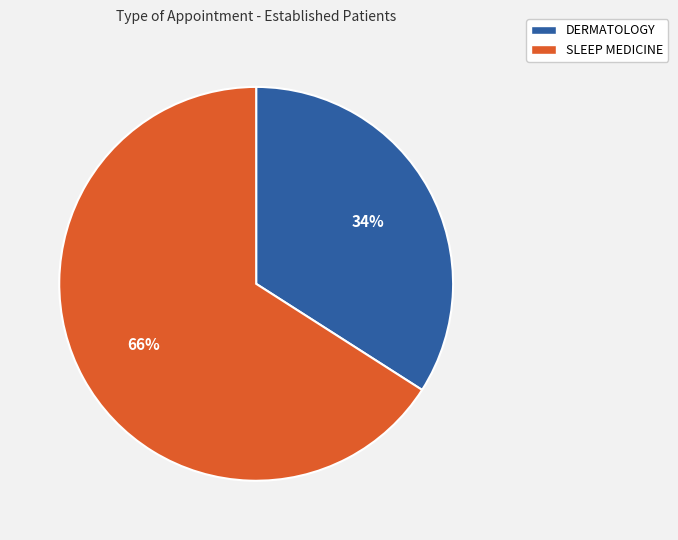

Which slice is the smallest?

DERMATOLOGY